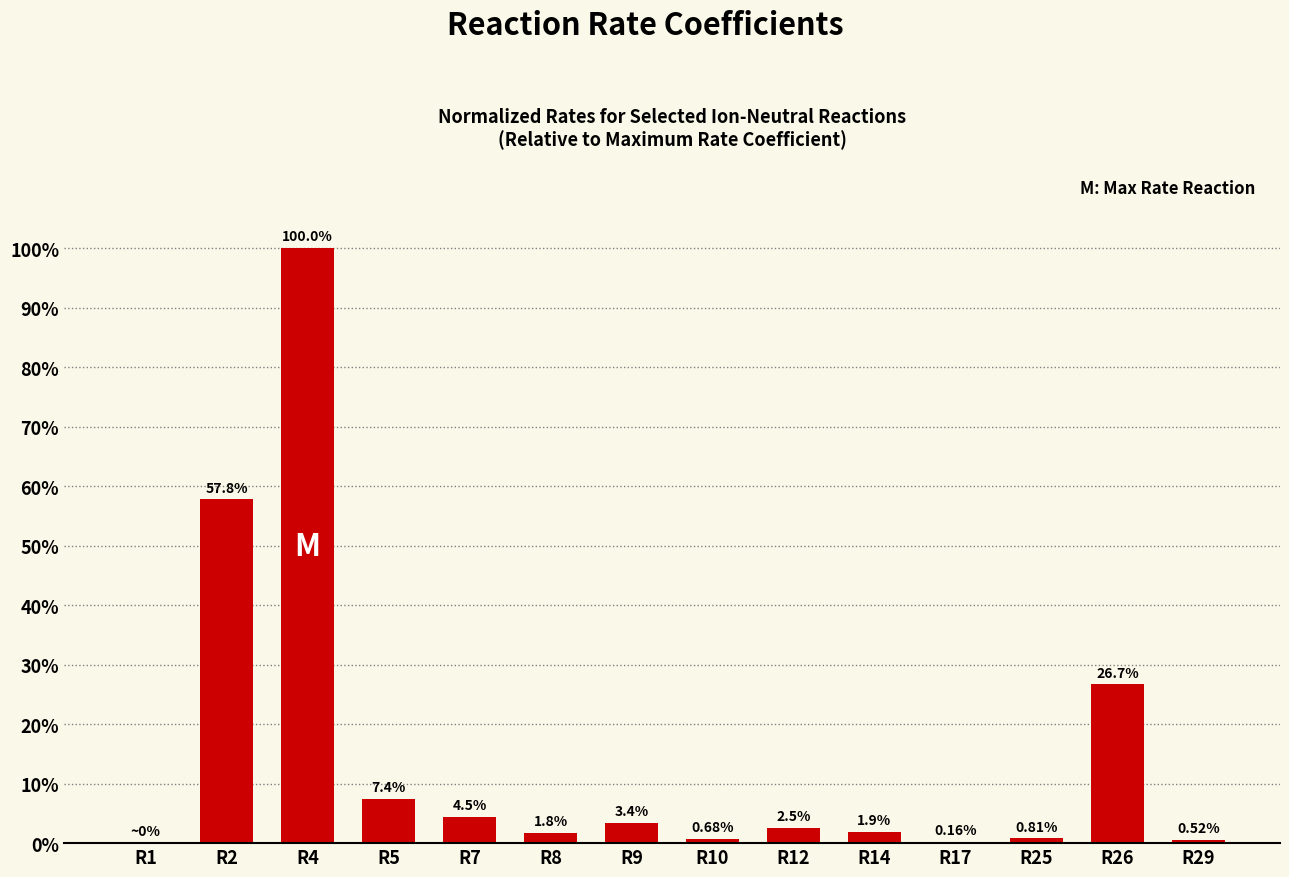

What is the sum of the values at R14 and R12?

4.4